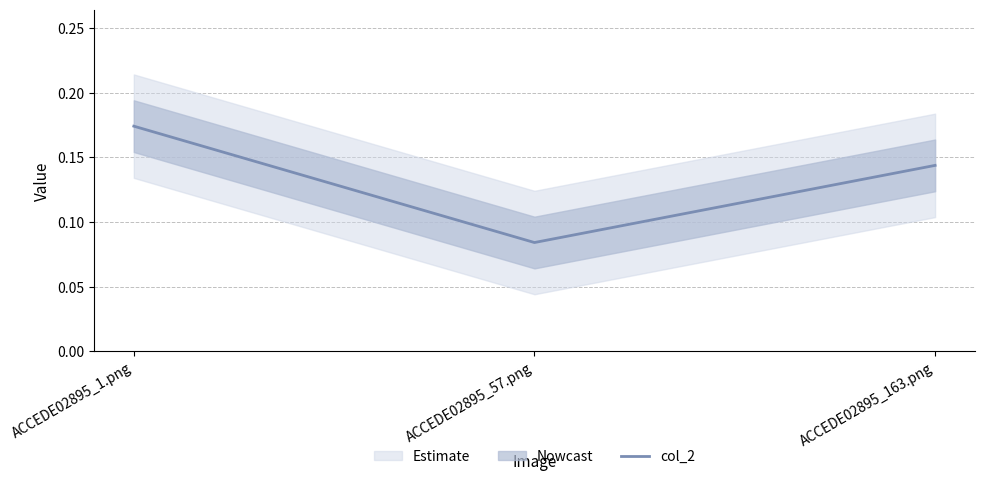

At which category does the chart reach its peak across all series?

ACCEDE02895_1.png